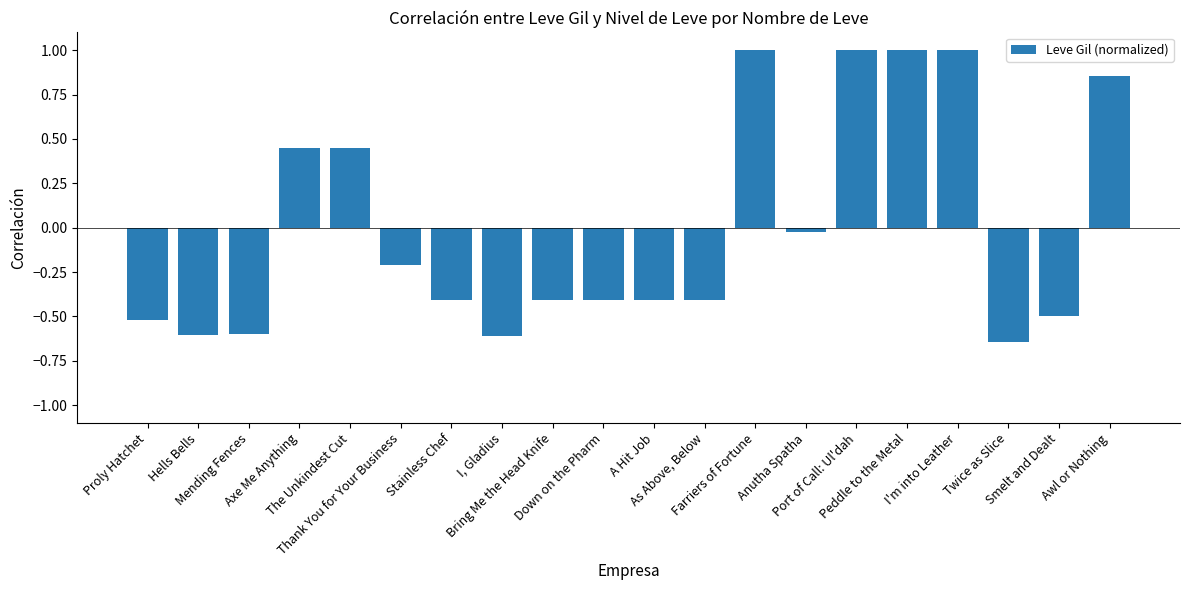

Which has a higher value, The Unkindest Cut or Peddle to the Metal?

Peddle to the Metal